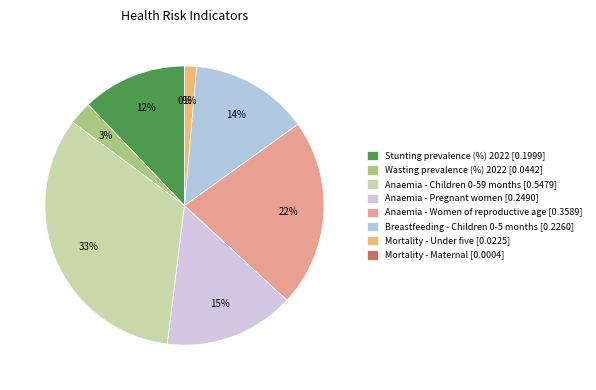

True or false: Breastfeeding - Children 0-5 months accounts for 26% of the total.

False